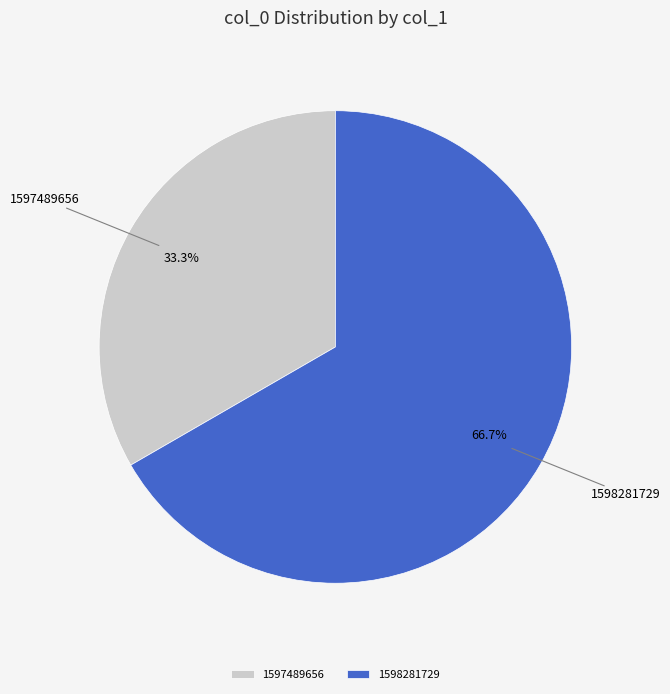

The 1597489656 slice represents 42% of the pie. True or false?

False